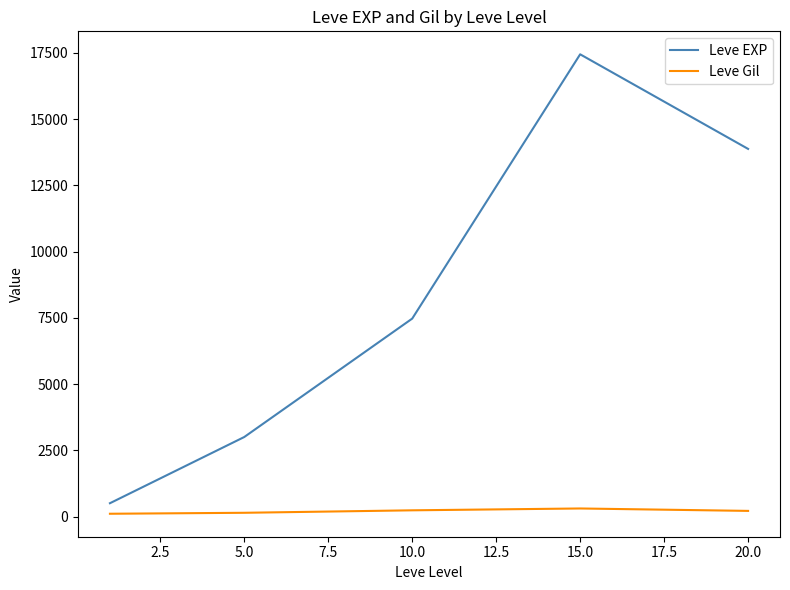

Rank the series by their maximum value, from lowest to highest.

Leve Gil, Leve EXP